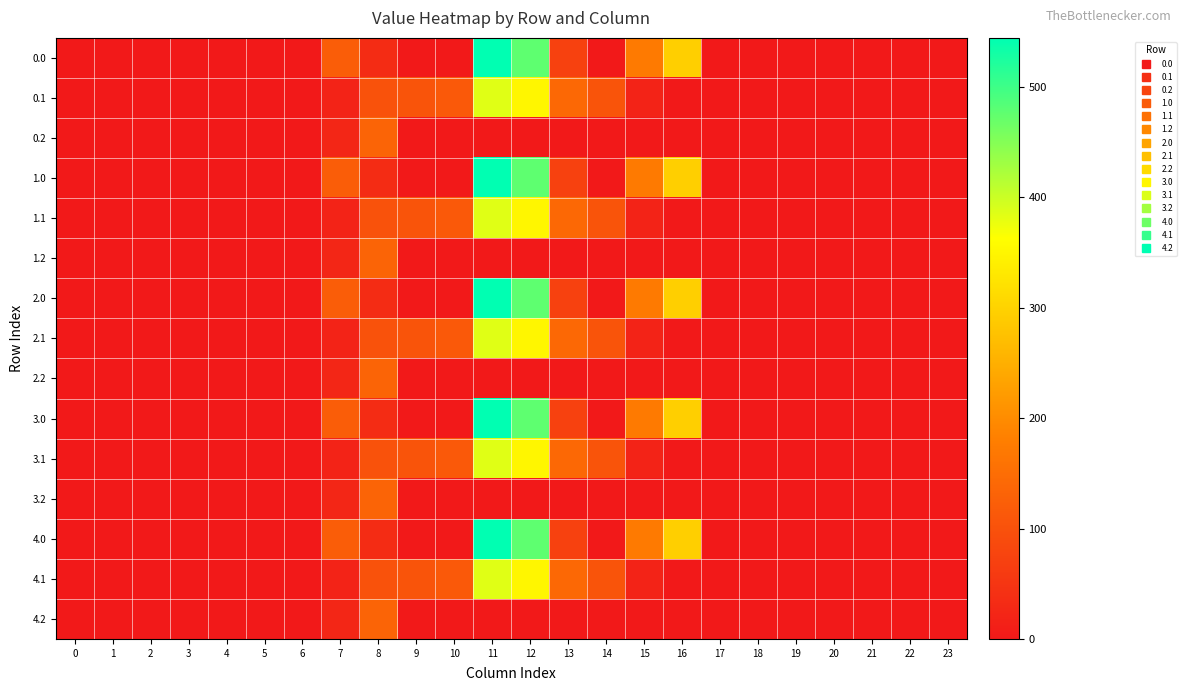

Reading right to left, extract all data points from this chart.

0.0: 23=0.0	22=0.0	21=0.0	20=0.0	19=0.0	18=0.0	17=0.0	16=294.5	15=172.8	14=0.3	13=70.2	12=477.2	11=544.3	10=0.0	9=0.0	8=35.0	7=120.6	6=0.0	5=0.0	4=0.0	3=0.0	2=0.0	1=0.0	0=0.0
0.1: 23=0.0	22=0.0	21=0.0	20=0.0	19=0.0	18=0.0	17=0.0	16=0.0	15=17.3	14=105.5	13=141.2	12=350.8	11=384.7	10=114.0	9=104.8	8=102.3	7=17.7	6=0.0	5=0.0	4=0.0	3=0.0	2=0.0	1=0.0	0=0.0
0.2: 23=0.0	22=0.0	21=0.0	20=0.0	19=0.0	18=0.0	17=0.0	16=0.0	15=0.0	14=0.0	13=0.0	12=0.0	11=0.0	10=0.0	9=0.0	8=134.2	7=22.3	6=0.0	5=0.0	4=0.0	3=0.0	2=0.0	1=0.0	0=0.0
1.0: 23=0.0	22=0.0	21=0.0	20=0.0	19=0.0	18=0.0	17=0.0	16=294.5	15=172.8	14=0.3	13=70.2	12=477.2	11=544.3	10=0.0	9=0.0	8=35.0	7=120.6	6=0.0	5=0.0	4=0.0	3=0.0	2=0.0	1=0.0	0=0.0
1.1: 23=0.0	22=0.0	21=0.0	20=0.0	19=0.0	18=0.0	17=0.0	16=0.0	15=17.3	14=105.5	13=141.2	12=350.8	11=384.7	10=114.0	9=104.8	8=102.3	7=17.7	6=0.0	5=0.0	4=0.0	3=0.0	2=0.0	1=0.0	0=0.0
1.2: 23=0.0	22=0.0	21=0.0	20=0.0	19=0.0	18=0.0	17=0.0	16=0.0	15=0.0	14=0.0	13=0.0	12=0.0	11=0.0	10=0.0	9=0.0	8=134.2	7=22.3	6=0.0	5=0.0	4=0.0	3=0.0	2=0.0	1=0.0	0=0.0
2.0: 23=0.0	22=0.0	21=0.0	20=0.0	19=0.0	18=0.0	17=0.0	16=294.5	15=172.8	14=0.3	13=70.2	12=477.2	11=544.3	10=0.0	9=0.0	8=35.0	7=120.6	6=0.0	5=0.0	4=0.0	3=0.0	2=0.0	1=0.0	0=0.0
2.1: 23=0.0	22=0.0	21=0.0	20=0.0	19=0.0	18=0.0	17=0.0	16=0.0	15=17.3	14=105.5	13=141.2	12=350.8	11=384.7	10=114.0	9=104.8	8=102.3	7=17.7	6=0.0	5=0.0	4=0.0	3=0.0	2=0.0	1=0.0	0=0.0
2.2: 23=0.0	22=0.0	21=0.0	20=0.0	19=0.0	18=0.0	17=0.0	16=0.0	15=0.0	14=0.0	13=0.0	12=0.0	11=0.0	10=0.0	9=0.0	8=134.2	7=22.3	6=0.0	5=0.0	4=0.0	3=0.0	2=0.0	1=0.0	0=0.0
3.0: 23=0.0	22=0.0	21=0.0	20=0.0	19=0.0	18=0.0	17=0.0	16=294.5	15=172.8	14=0.3	13=70.2	12=477.2	11=544.3	10=0.0	9=0.0	8=35.0	7=120.6	6=0.0	5=0.0	4=0.0	3=0.0	2=0.0	1=0.0	0=0.0
3.1: 23=0.0	22=0.0	21=0.0	20=0.0	19=0.0	18=0.0	17=0.0	16=0.0	15=17.3	14=105.5	13=141.2	12=350.8	11=384.7	10=114.0	9=104.8	8=102.3	7=17.7	6=0.0	5=0.0	4=0.0	3=0.0	2=0.0	1=0.0	0=0.0
3.2: 23=0.0	22=0.0	21=0.0	20=0.0	19=0.0	18=0.0	17=0.0	16=0.0	15=0.0	14=0.0	13=0.0	12=0.0	11=0.0	10=0.0	9=0.0	8=134.2	7=22.3	6=0.0	5=0.0	4=0.0	3=0.0	2=0.0	1=0.0	0=0.0
4.0: 23=0.0	22=0.0	21=0.0	20=0.0	19=0.0	18=0.0	17=0.0	16=294.5	15=172.8	14=0.3	13=70.2	12=477.2	11=544.3	10=0.0	9=0.0	8=35.0	7=120.6	6=0.0	5=0.0	4=0.0	3=0.0	2=0.0	1=0.0	0=0.0
4.1: 23=0.0	22=0.0	21=0.0	20=0.0	19=0.0	18=0.0	17=0.0	16=0.0	15=17.3	14=105.5	13=141.2	12=350.8	11=384.7	10=114.0	9=104.8	8=102.3	7=17.7	6=0.0	5=0.0	4=0.0	3=0.0	2=0.0	1=0.0	0=0.0
4.2: 23=0.0	22=0.0	21=0.0	20=0.0	19=0.0	18=0.0	17=0.0	16=0.0	15=0.0	14=0.0	13=0.0	12=0.0	11=0.0	10=0.0	9=0.0	8=134.2	7=22.3	6=0.0	5=0.0	4=0.0	3=0.0	2=0.0	1=0.0	0=0.0